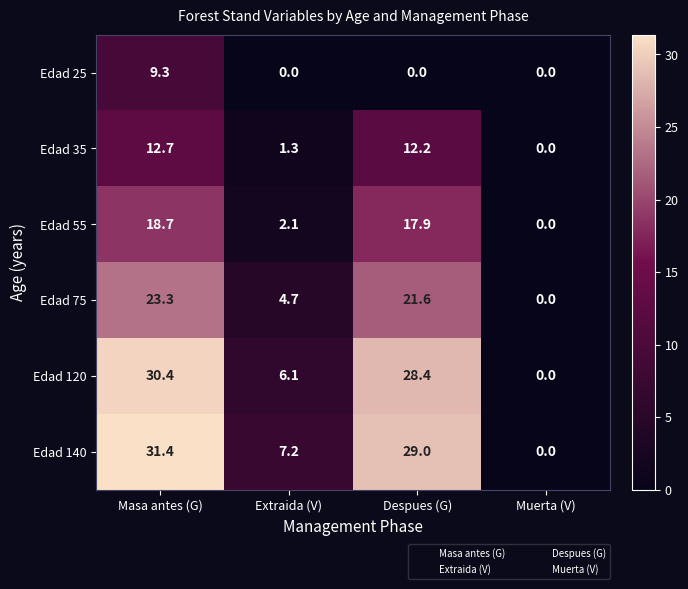

Reading left to right, what are all the values shown in this chart?

Edad 25: Masa antes (G)=9.3	Extraida (V)=0.0	Despues (G)=0.0	Muerta (V)=0.0
Edad 35: Masa antes (G)=12.7	Extraida (V)=1.3	Despues (G)=12.2	Muerta (V)=0.0
Edad 55: Masa antes (G)=18.7	Extraida (V)=2.1	Despues (G)=17.9	Muerta (V)=0.0
Edad 75: Masa antes (G)=23.3	Extraida (V)=4.7	Despues (G)=21.6	Muerta (V)=0.0
Edad 120: Masa antes (G)=30.4	Extraida (V)=6.1	Despues (G)=28.4	Muerta (V)=0.0
Edad 140: Masa antes (G)=31.4	Extraida (V)=7.2	Despues (G)=29.0	Muerta (V)=0.0